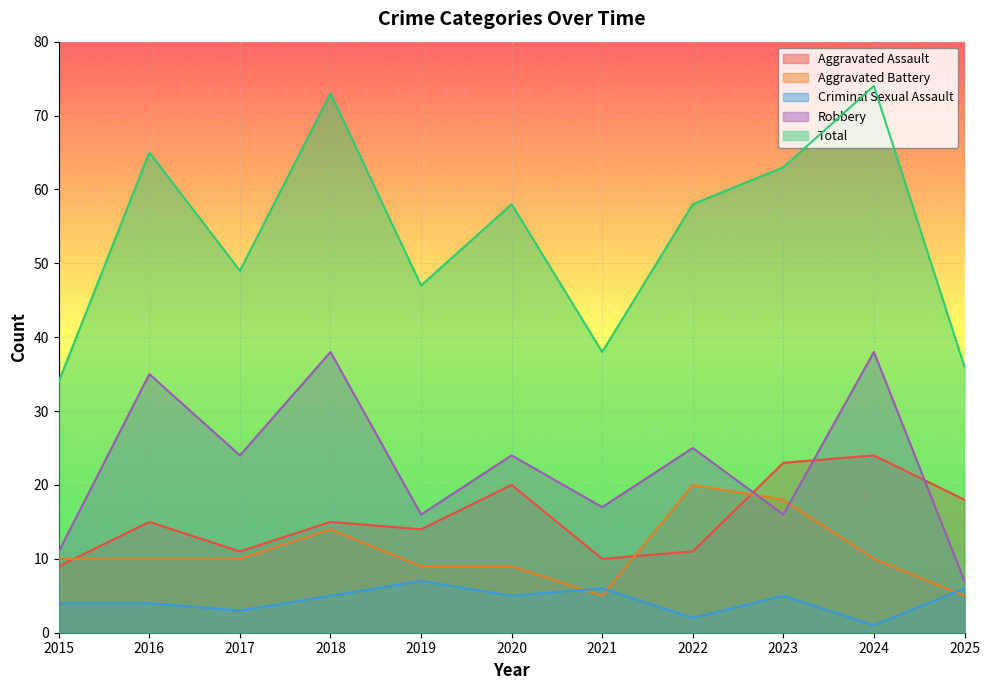

How many interior local valleys does the Aggravated Assault series have?

3